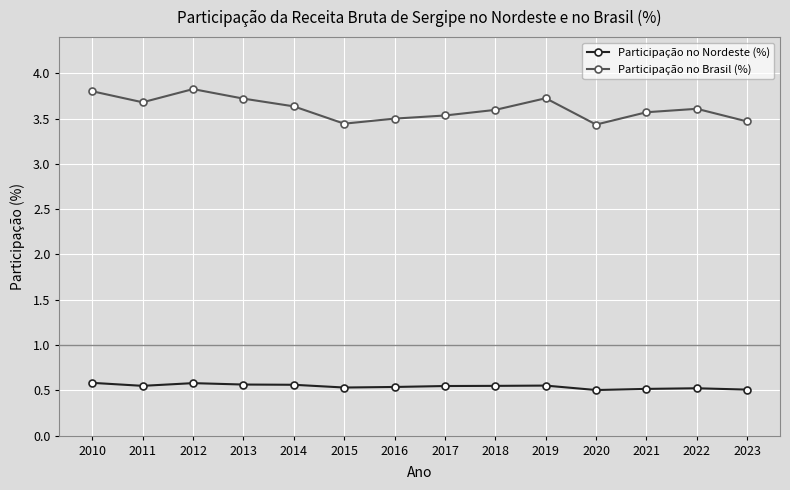

Is it true that Participação no Nordeste (%) equals 0.6 at 2014?

True